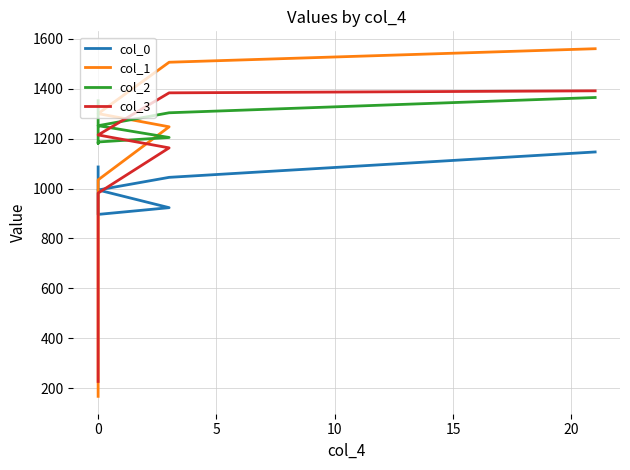

Is this an area chart (filled region under the line)?

No